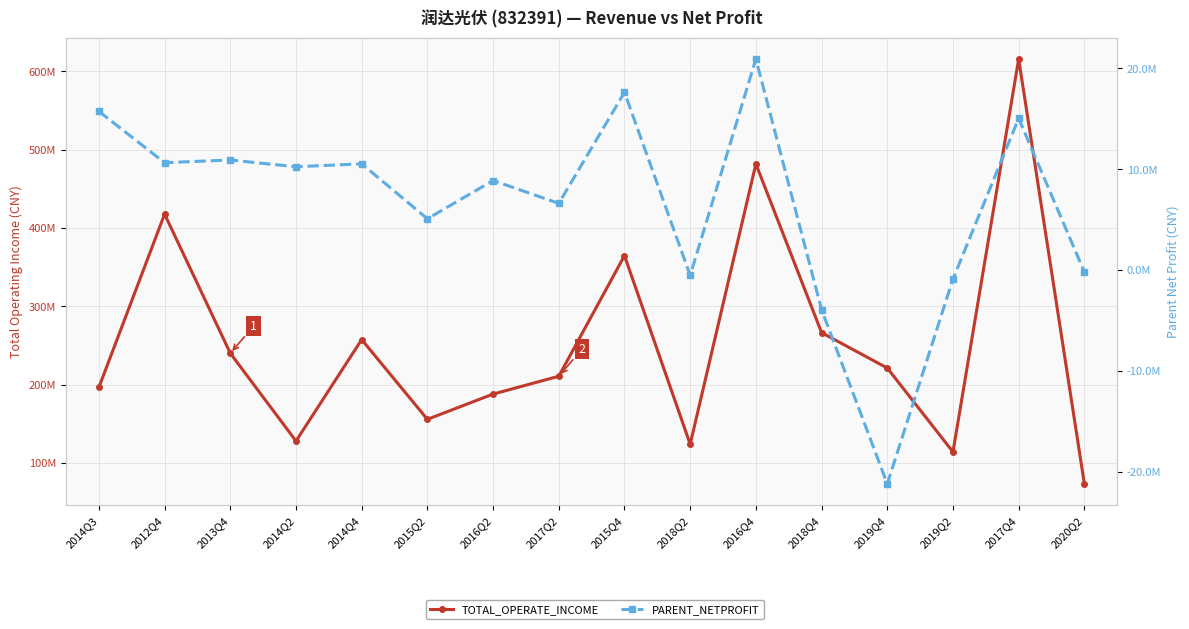

What are all the series names shown in the legend?

TOTAL_OPERATE_INCOME, PARENT_NETPROFIT